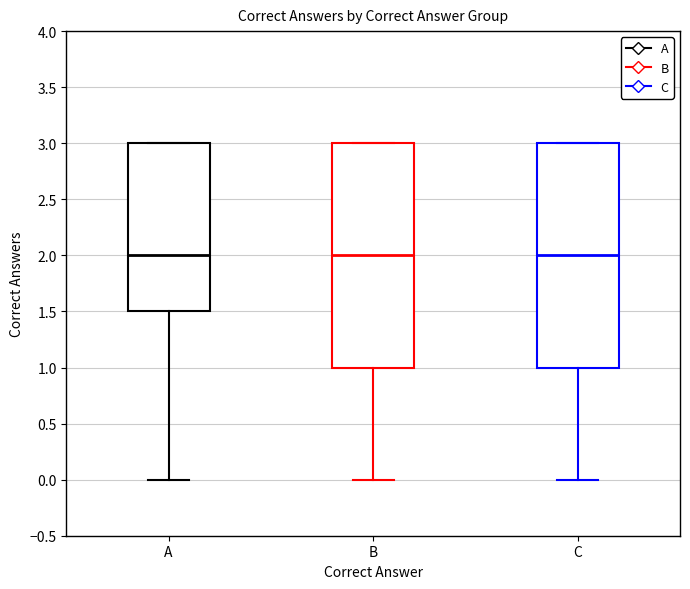

Where is the upper edge of the box for B on the y-axis? The values are not printed on the chart, so give them approximately, as read against the axis.

3.0